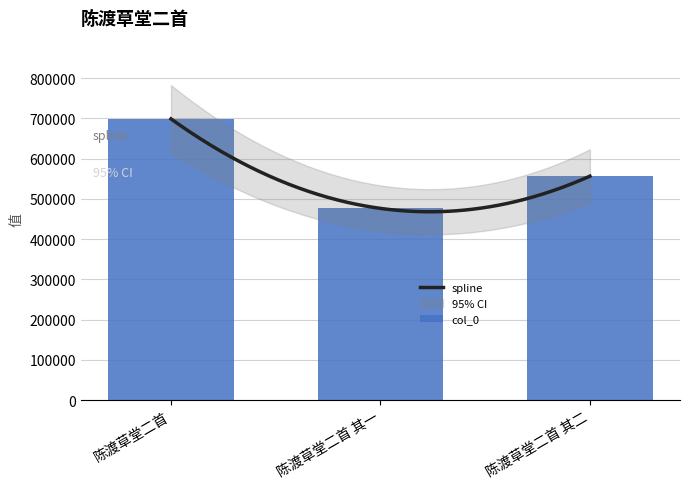

Between 陈渡草堂二首 其二 and 陈渡草堂二首 其一, which is larger?

陈渡草堂二首 其二